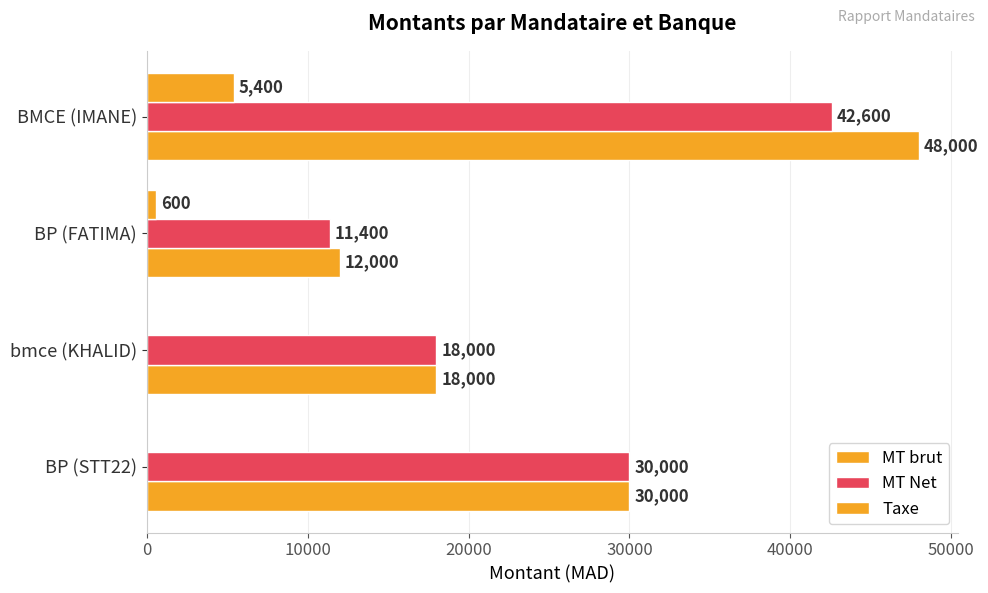

Count the number of data series in this chart.

3